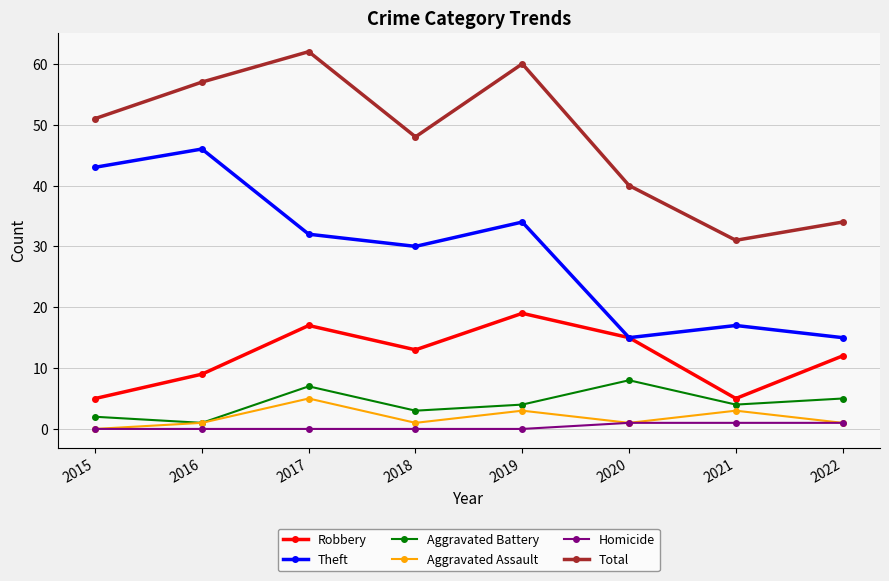

What are all the series names shown in the legend?

Robbery, Theft, Aggravated Battery, Aggravated Assault, Homicide, Total